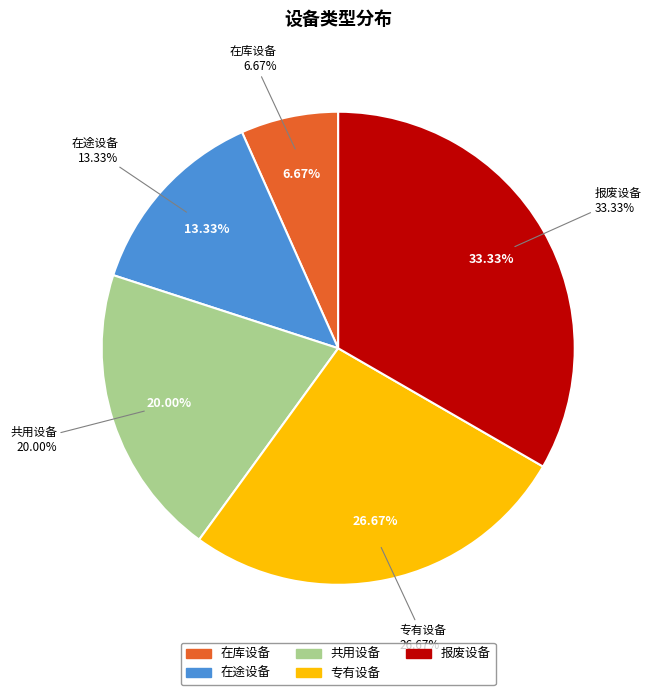

What portion of the pie excludes 在库设备?

93.3%